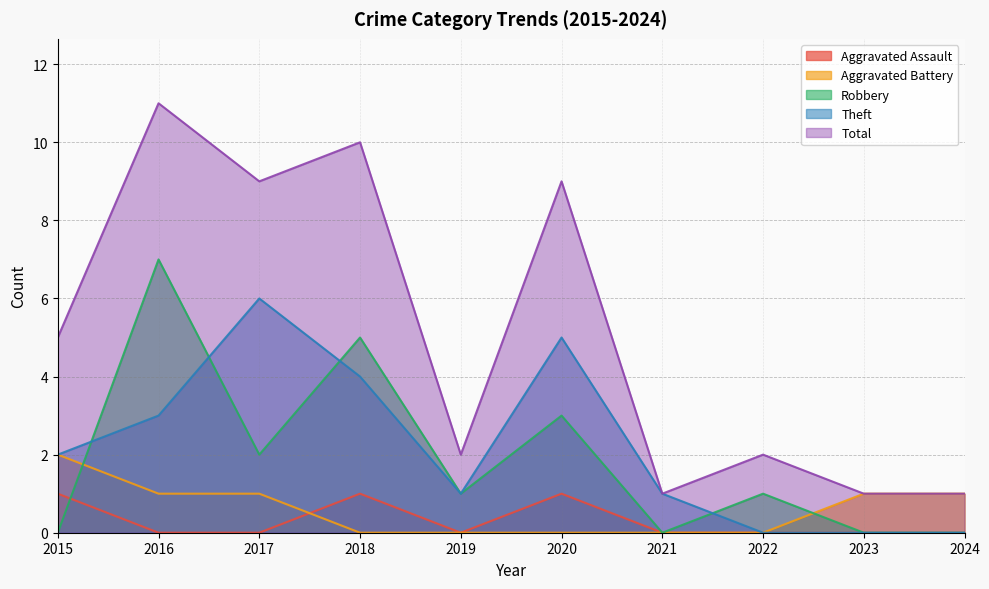

Is it true that Total equals 9 at 2017?

True